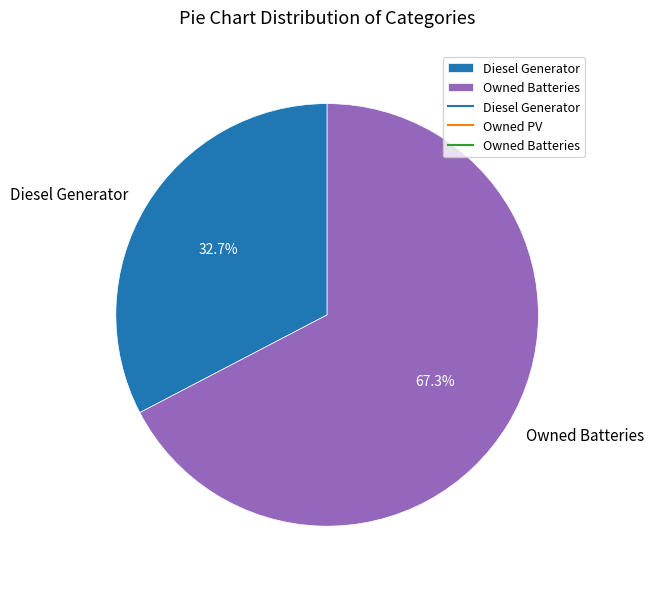

What is the largest slice in the pie chart?

Owned Batteries